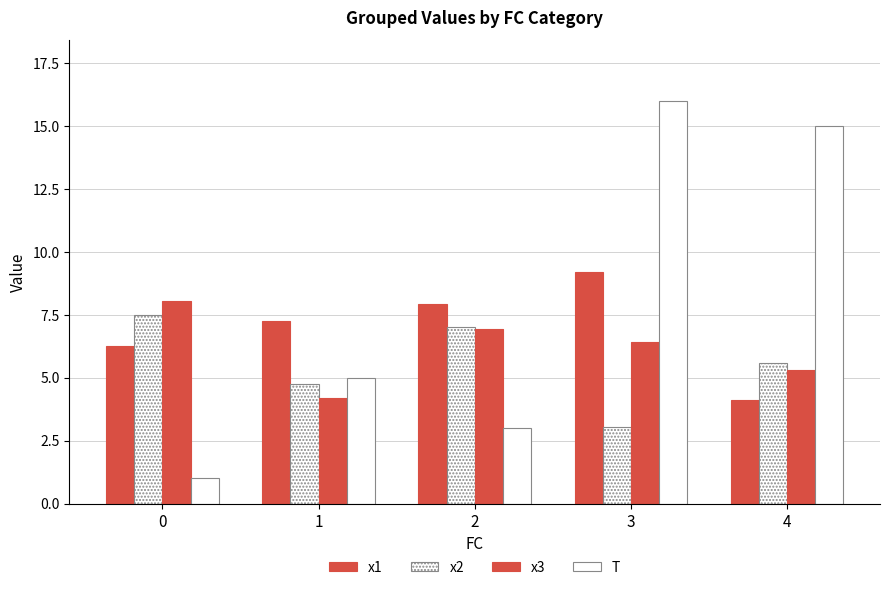

How many data points in x2 are above 5?

3